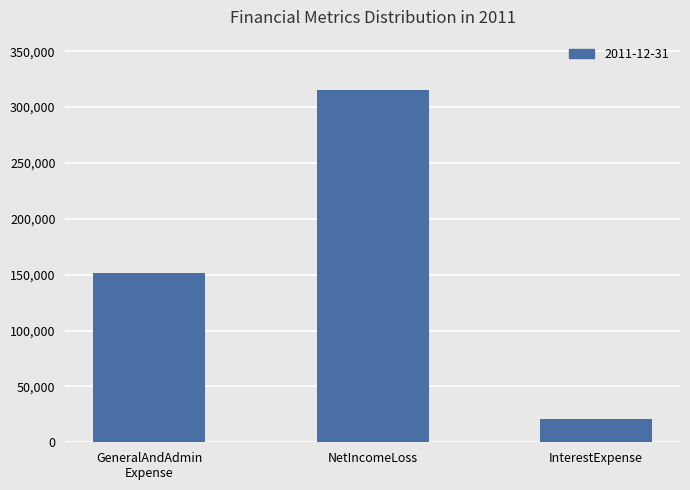

What is the maximum value shown in the chart?

315526